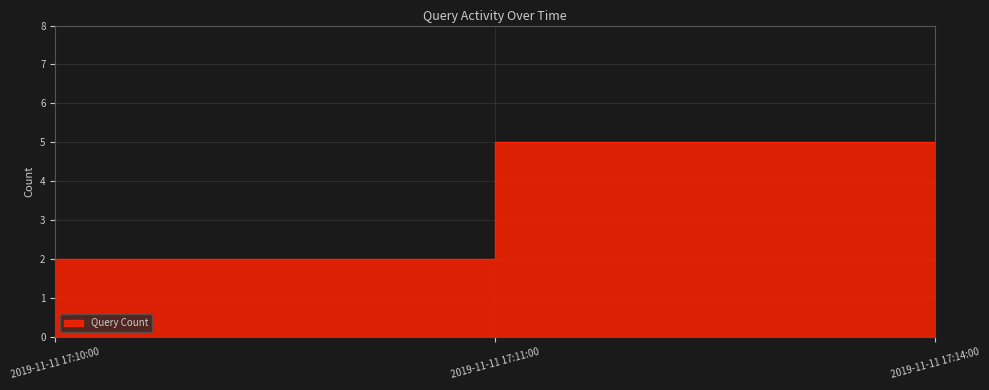

Which label corresponds to the smallest value in the chart?

2019-11-11 17:10:00